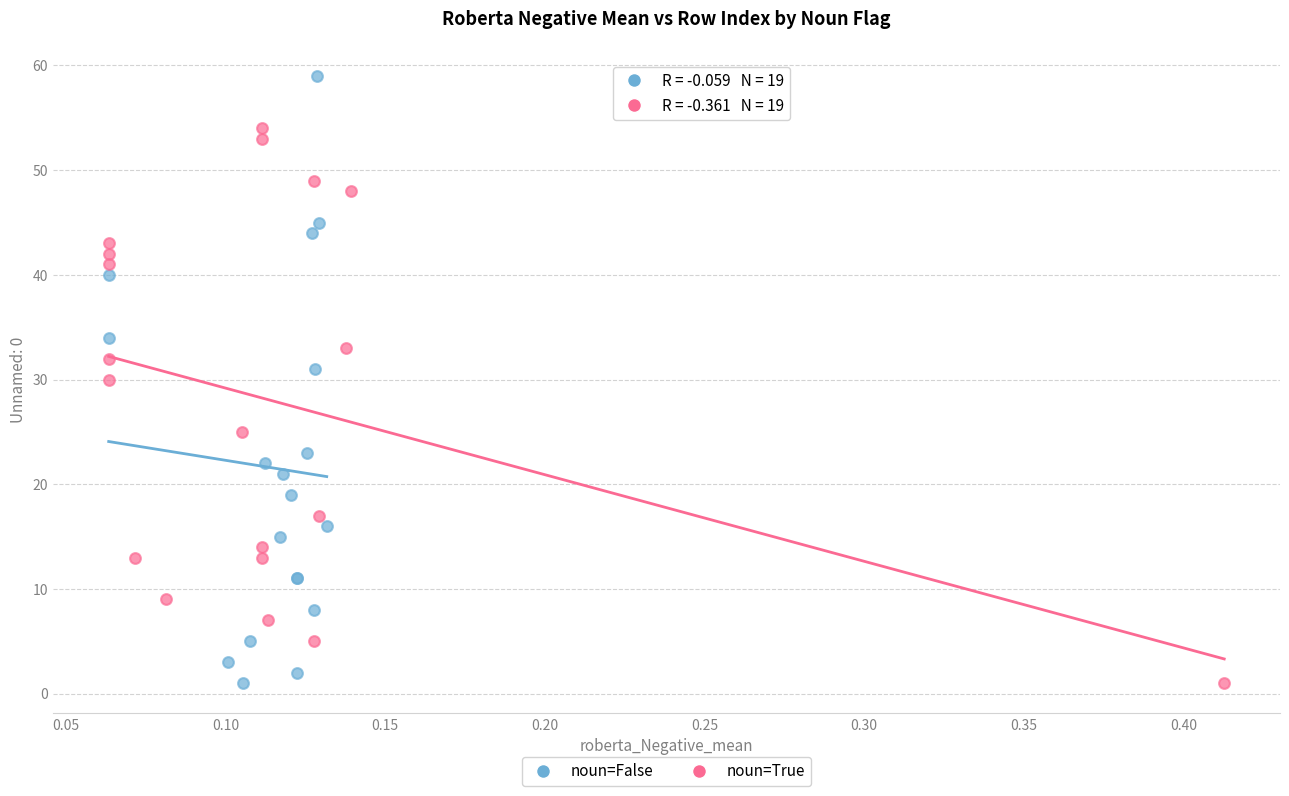

Which series contains the highest Y value?

noun=False